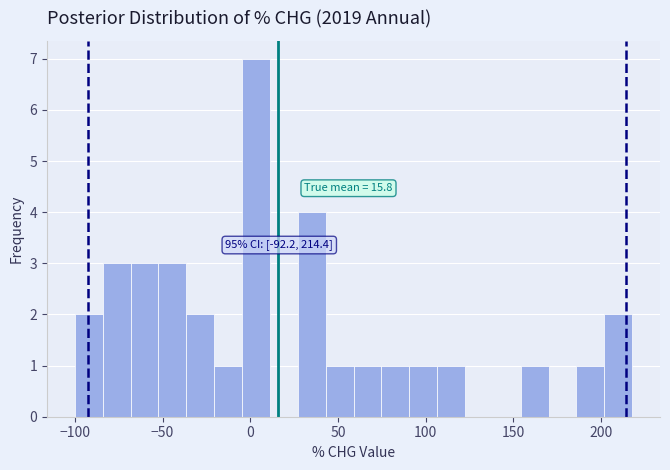

Read against the x-axis, roughly where is the centre of the tallest bar?

5